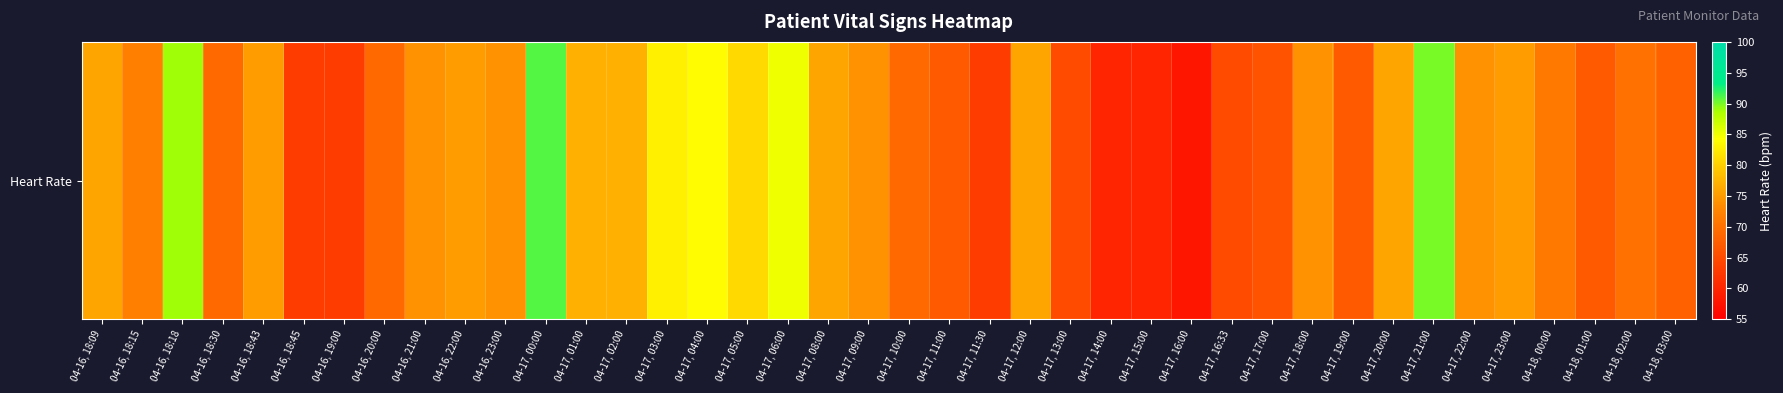

What is the maximum value shown in the chart?

91